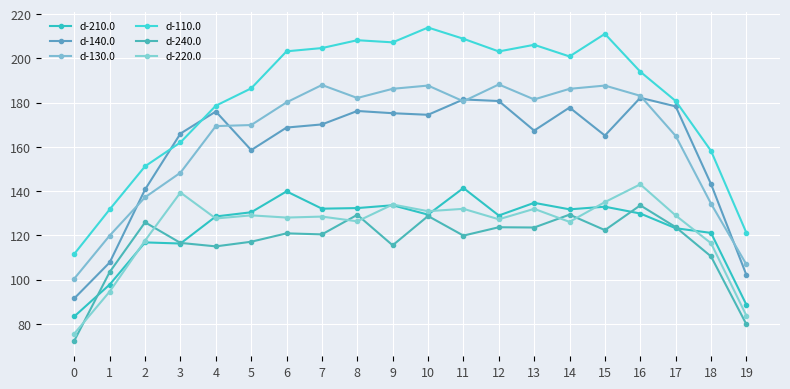

What is the sum of the d-220.0 values at 4 and 10?

258.6